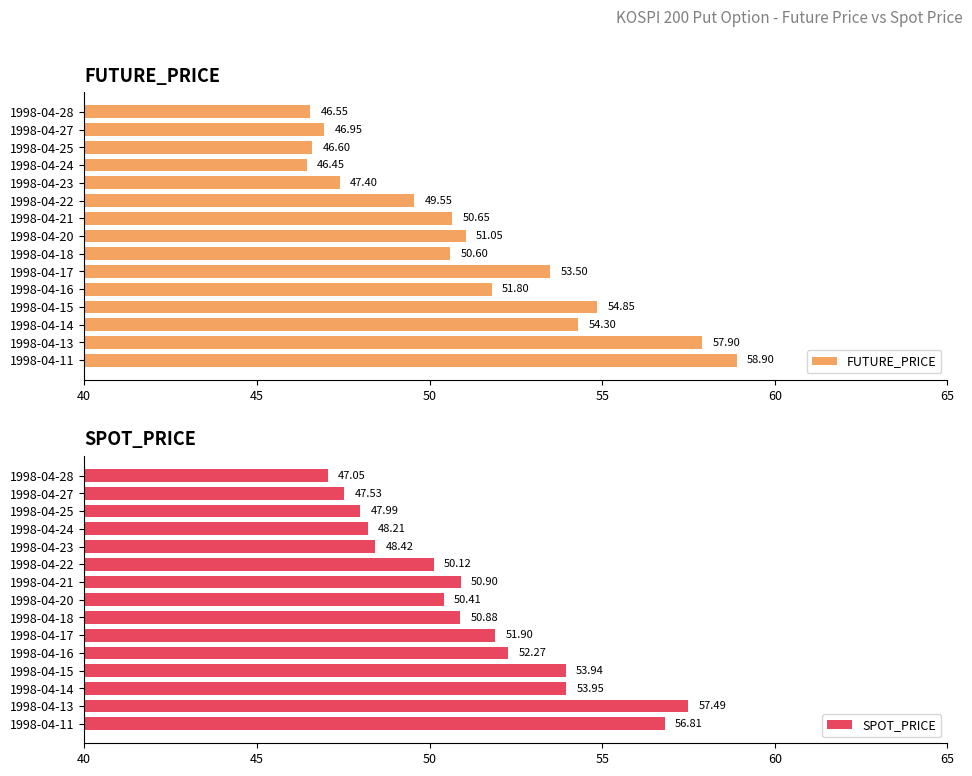

What are all the series names shown in the legend?

FUTURE_PRICE, SPOT_PRICE